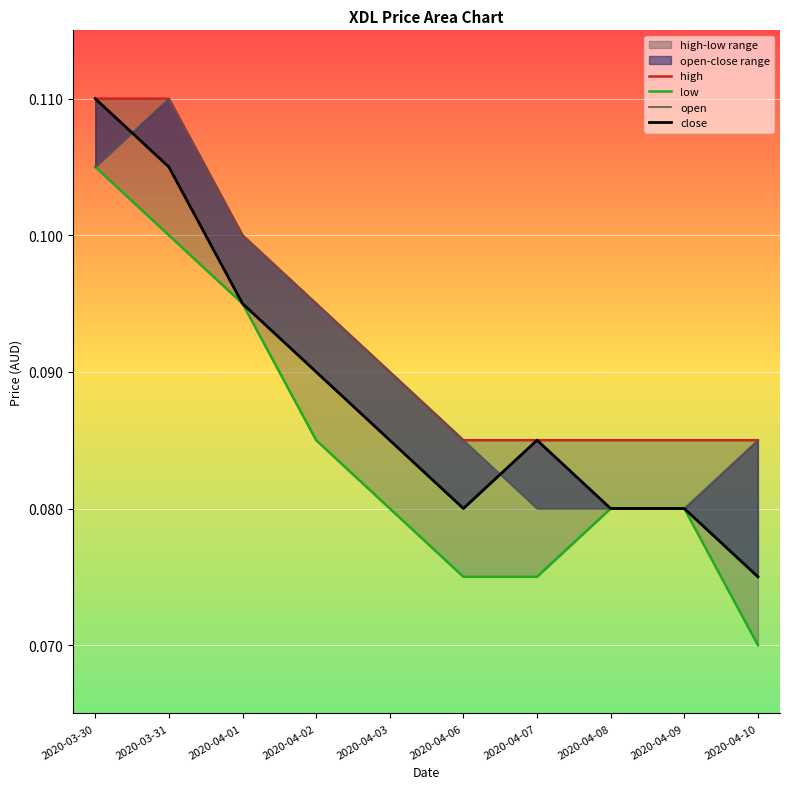

True or false: high and low intersect in this chart.

False